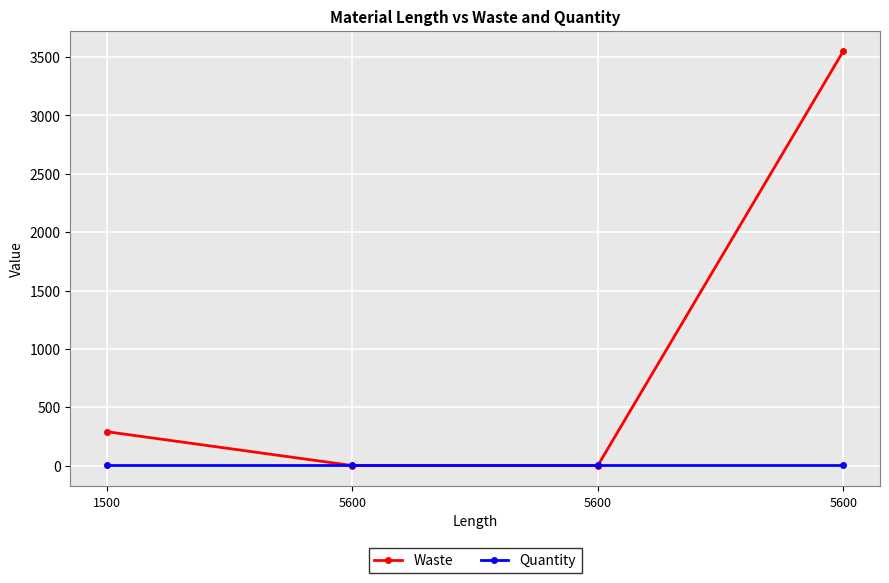

What are all the series names shown in the legend?

Waste, Quantity